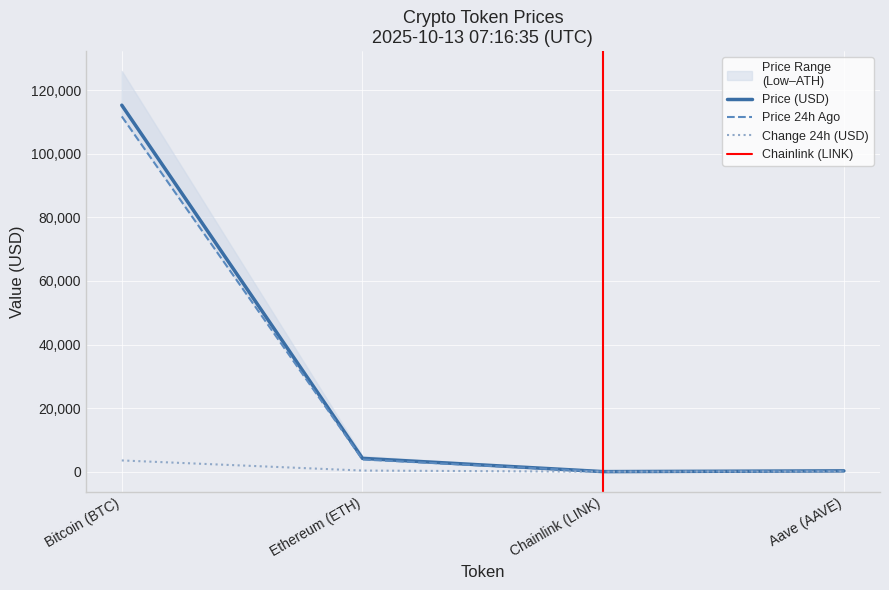

What is the sum of all price24hAgo values?

115868.6